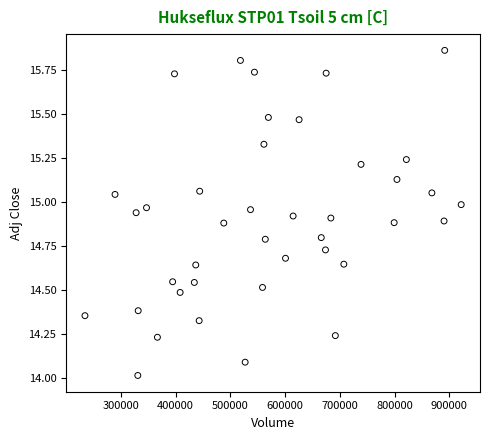

What is the range of Y values (max minus min)?

1.8